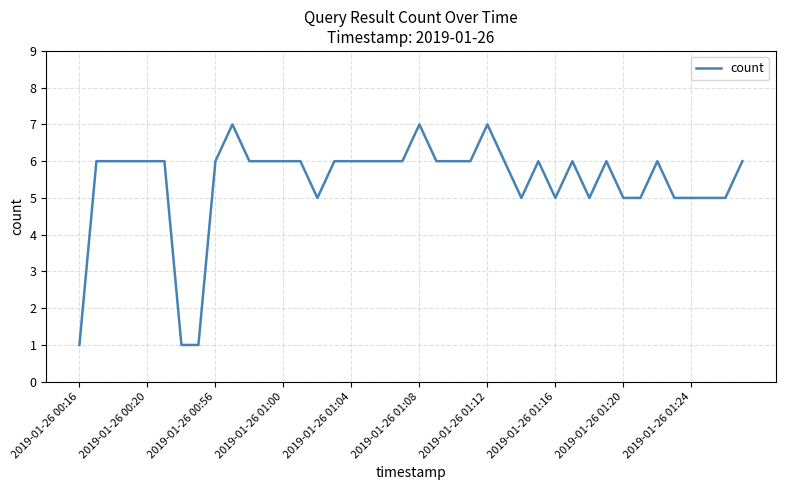

What is the maximum value shown in the chart?

7